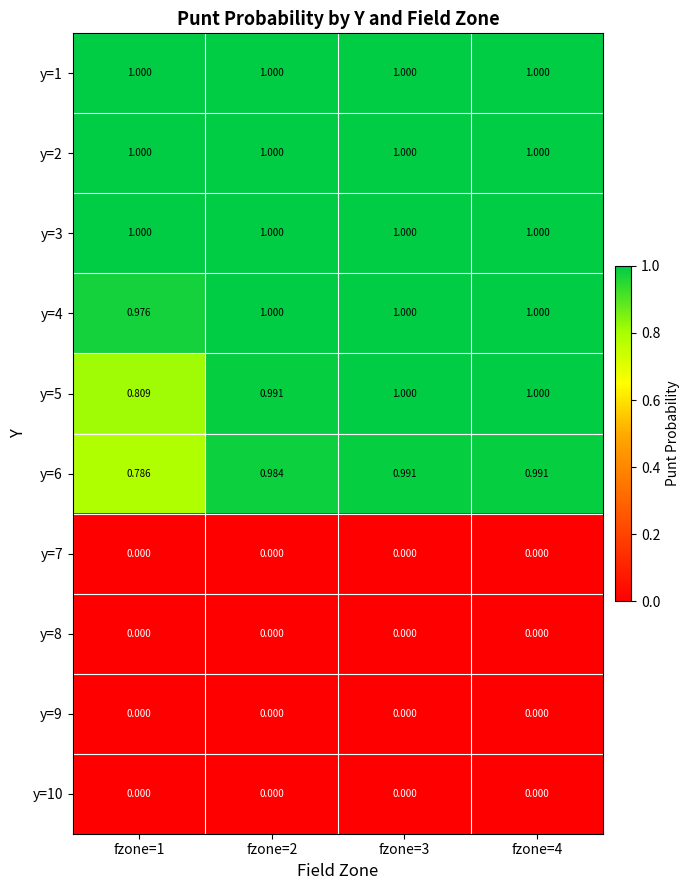

Is the value of y=5 at fzone=2 greater than the value of y=10 at fzone=1?

Yes